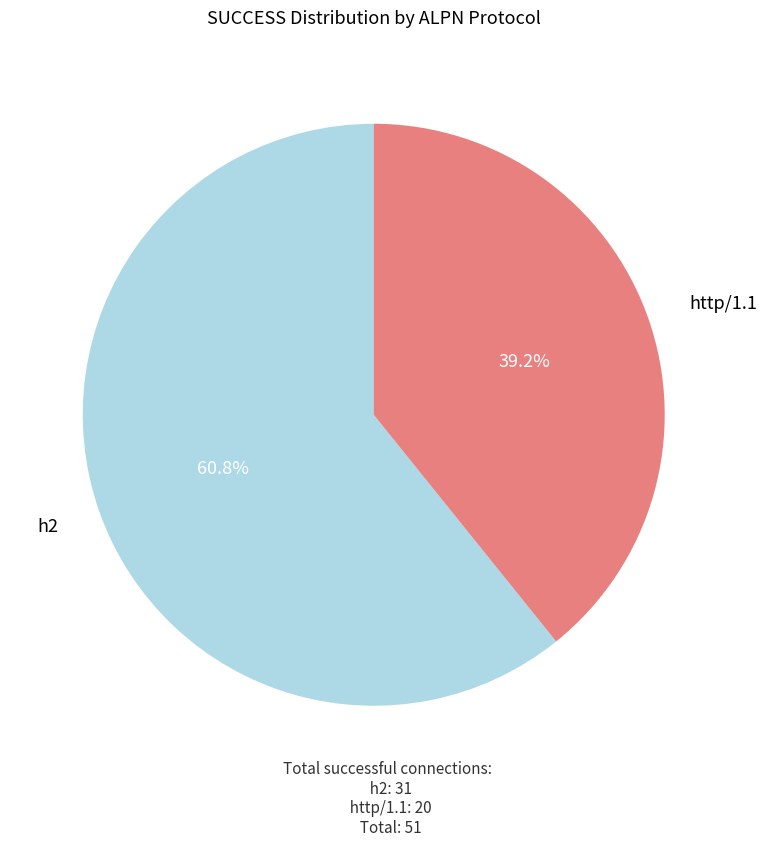

What percentage is the http/1.1 slice, to the nearest percent?

39%